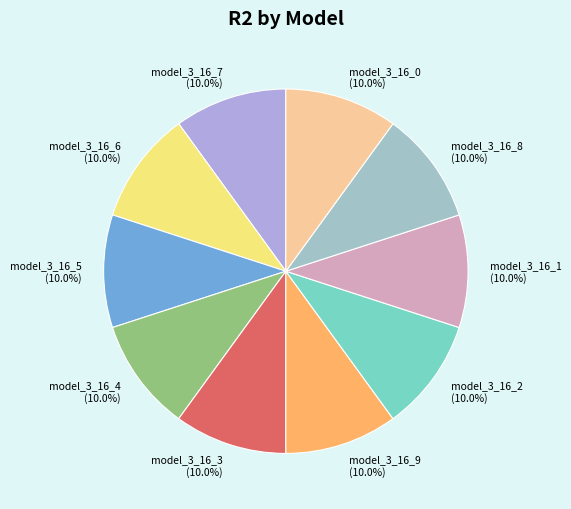

Is model_3_16_3 the majority of the pie?

No